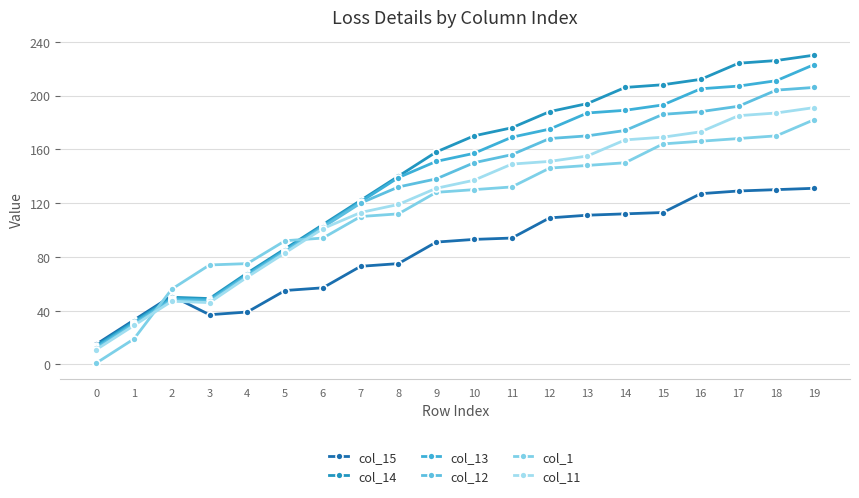

True or false: col_12 and col_13 cross at least once.

False